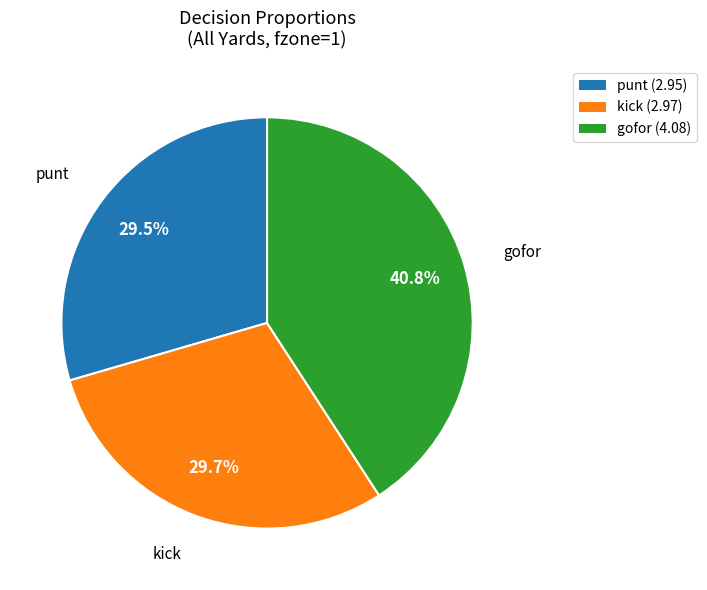

Approximately how many times larger is the value at punt compared to kick?

1.0